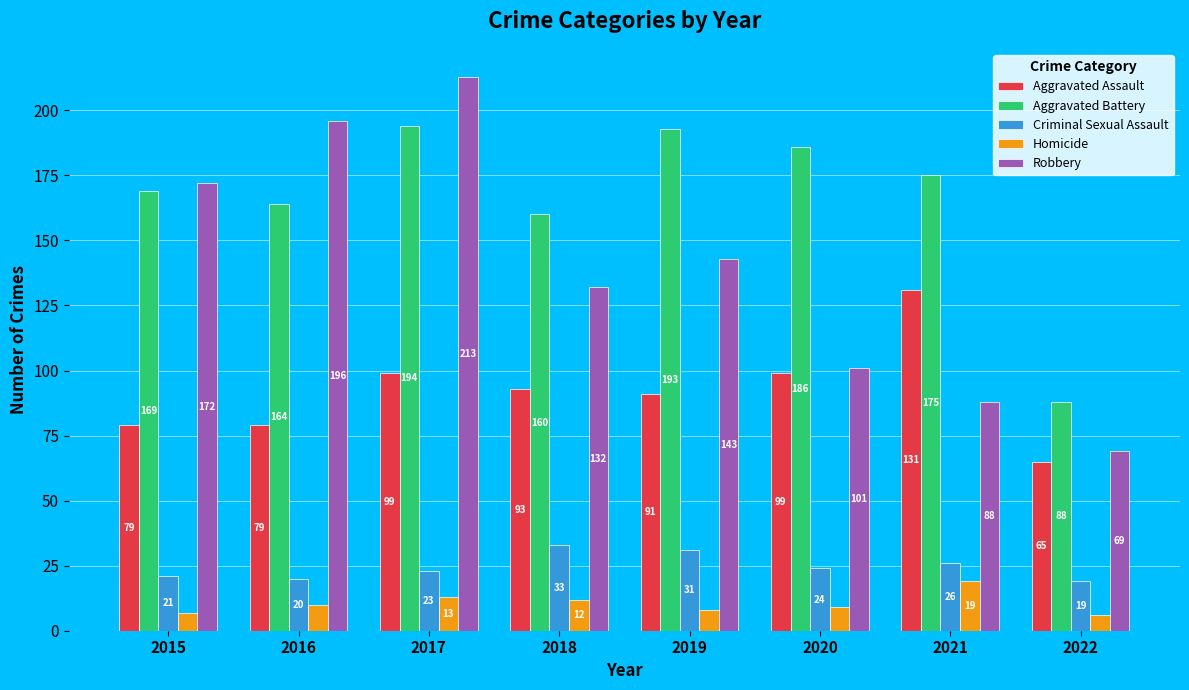

What is the value of the Criminal Sexual Assault bar at the 4th from the left?

33